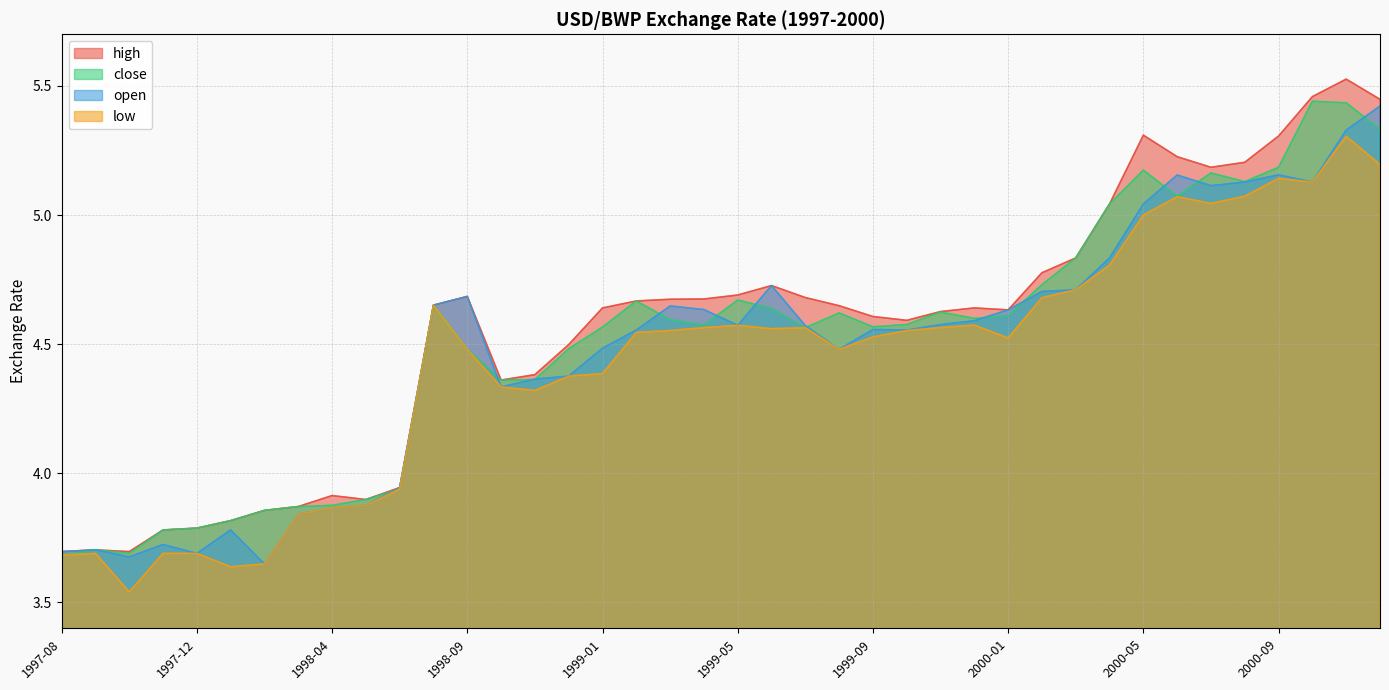

The value of open at 2000-01 is 4.6. True or false?

True